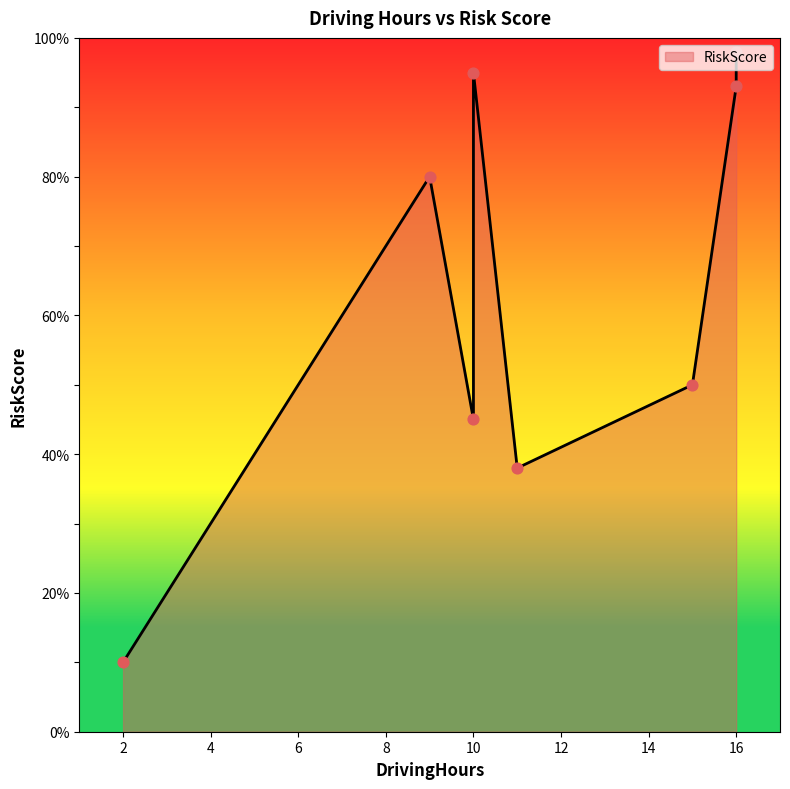

What is the change in value from 2 to 16?

+83